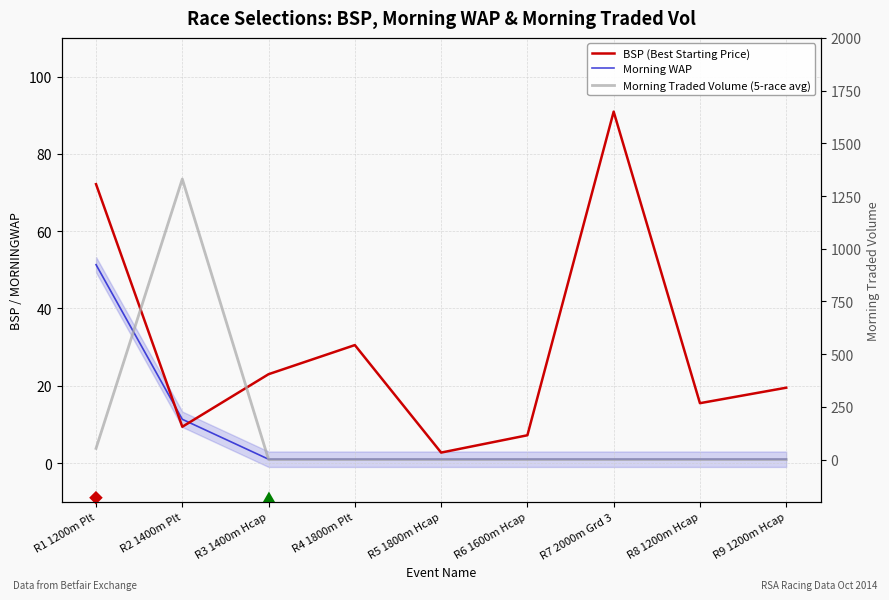

True or false: BSP (Best Starting Price) has more than 1 interior local peaks.

True